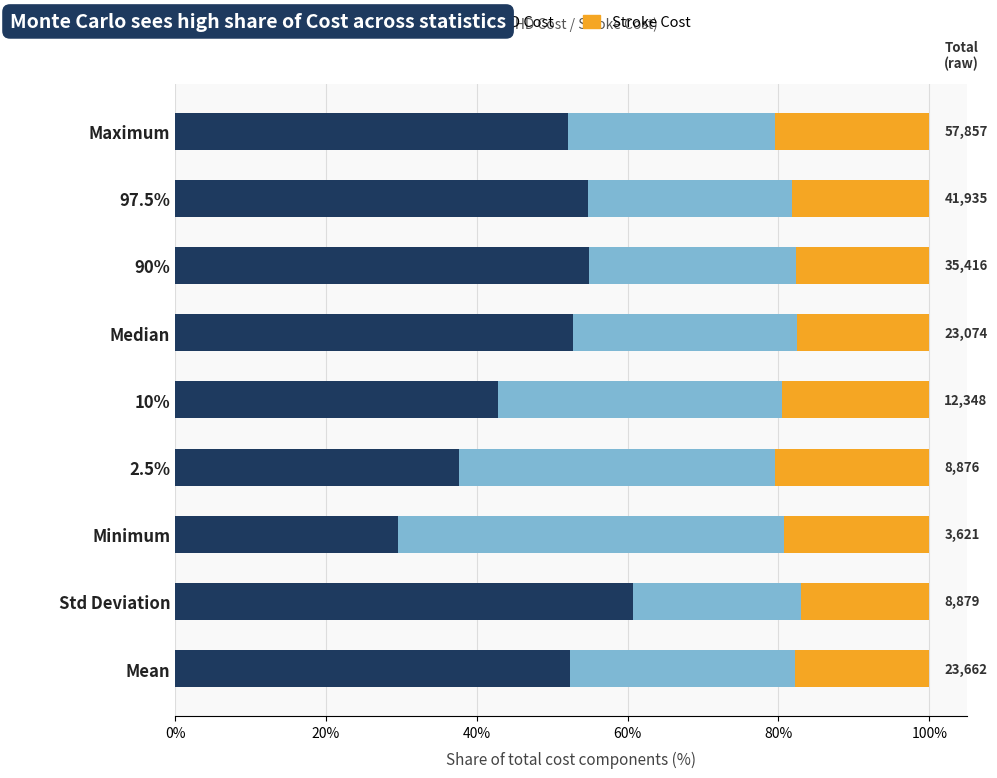

At which label does Cost reach its minimum?

Minimum